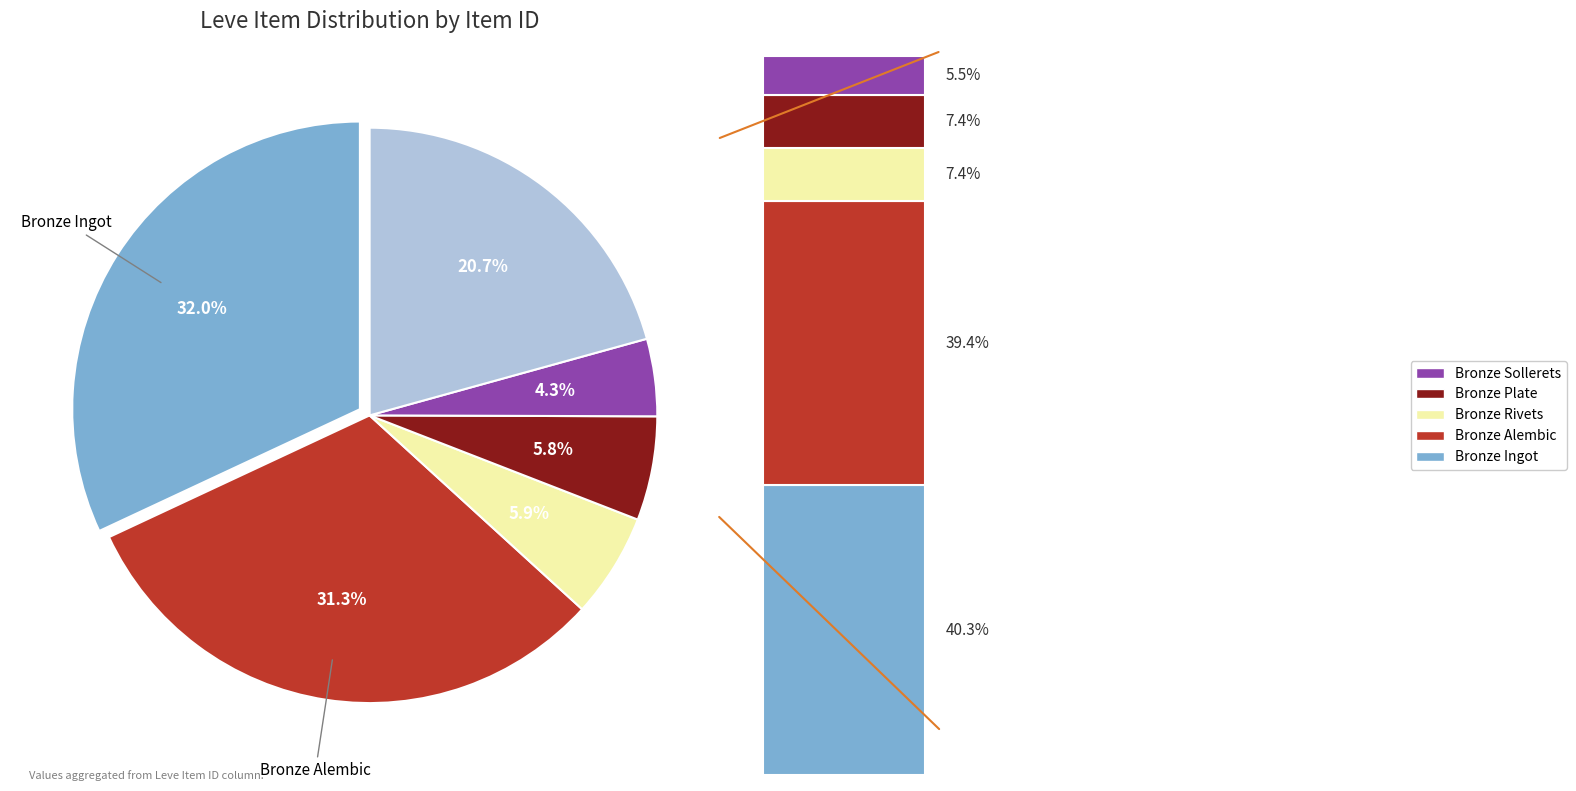

Is there a majority slice in this chart?

No